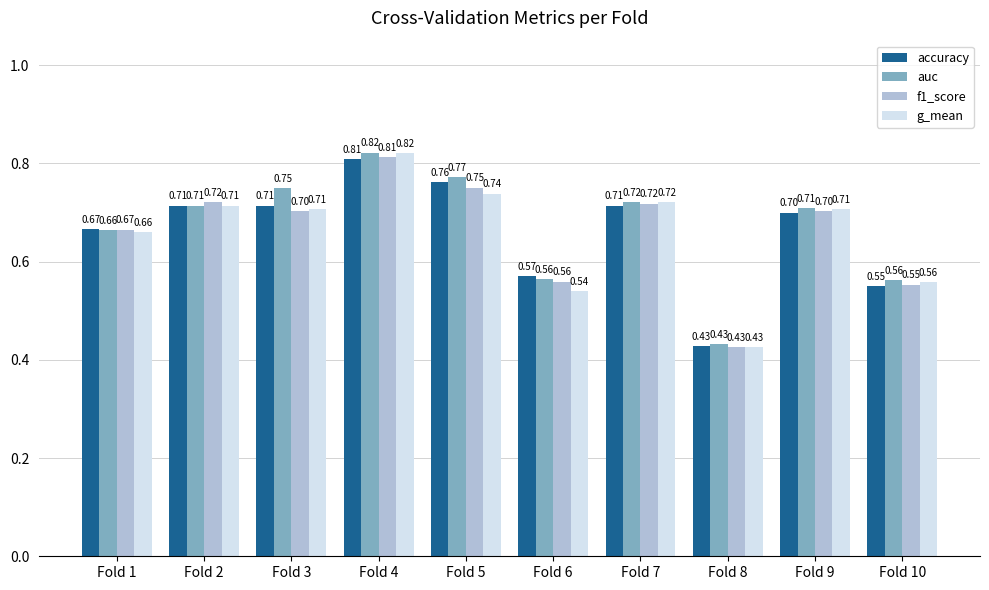

Rank the series by their average value, from highest to lowest.

auc, accuracy, f1_score, g_mean